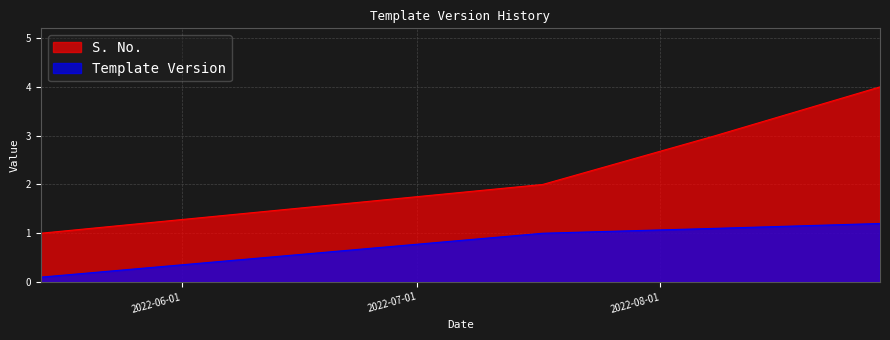

True or false: S. No. and Template Version intersect in this chart.

False